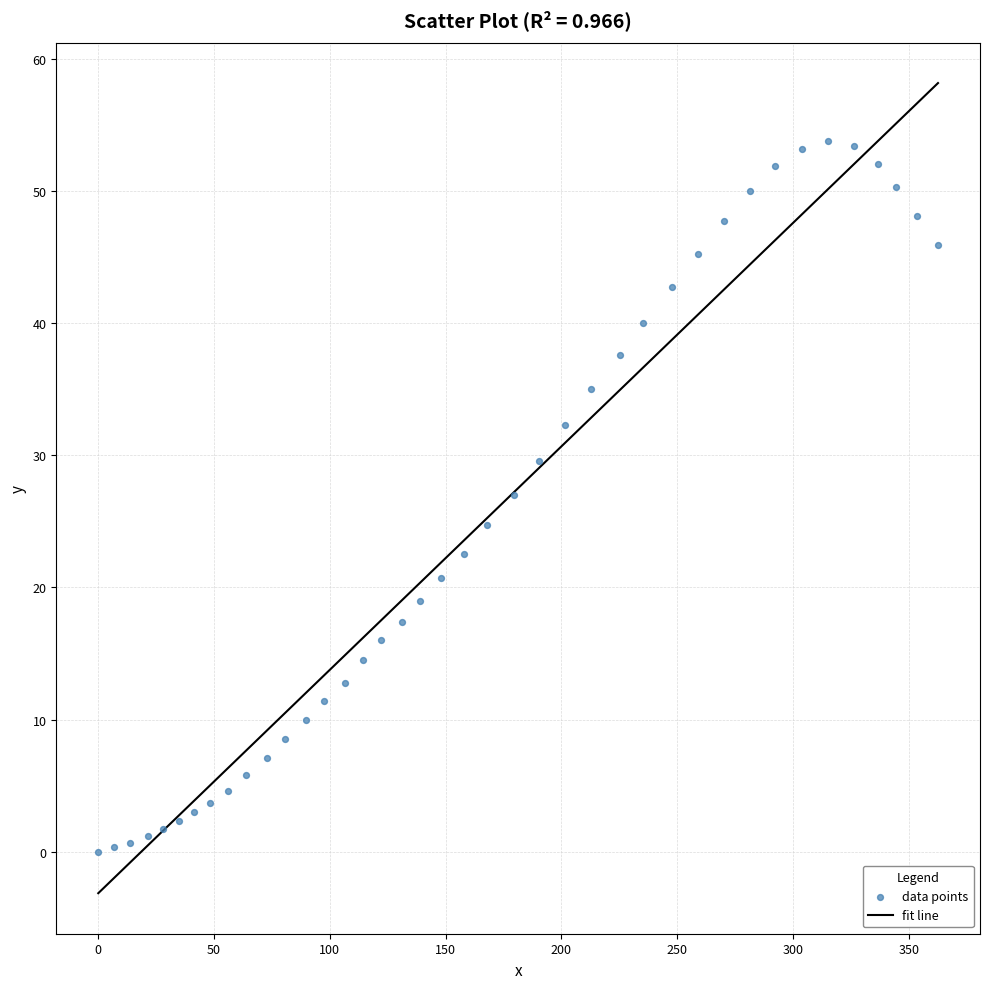

Count the number of points in this scatter plot.

40